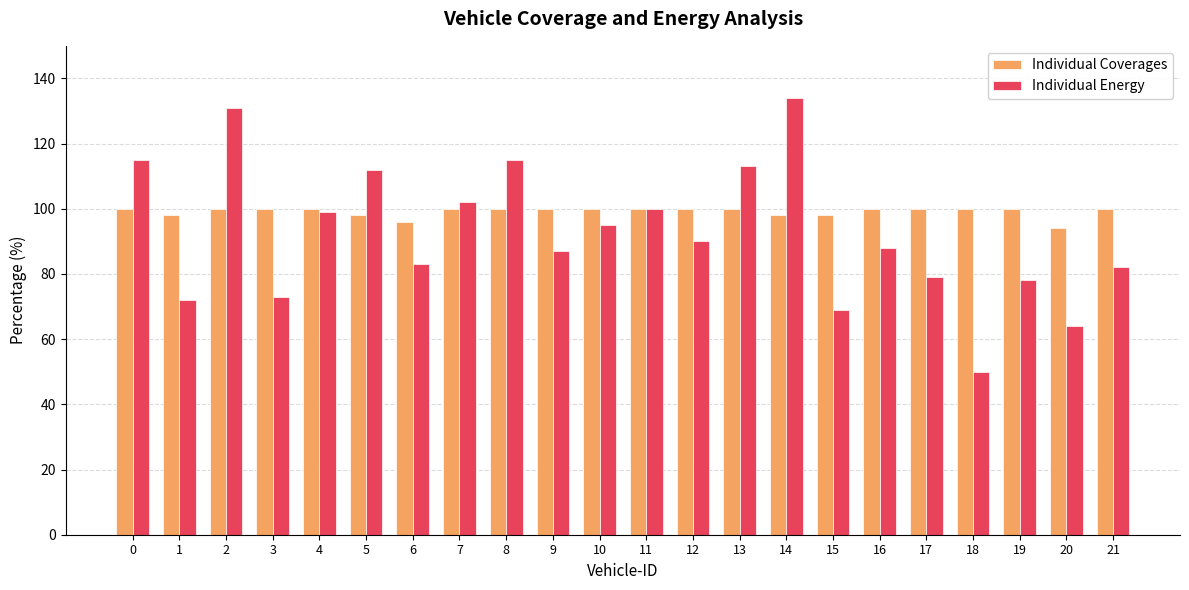

At which label does Individual Energy reach its minimum?

18